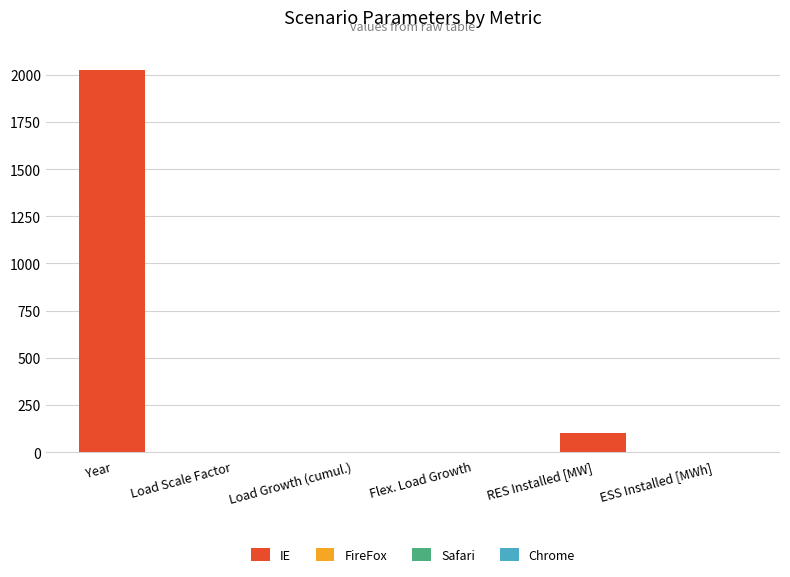

What is the sum of all values?

2133.4